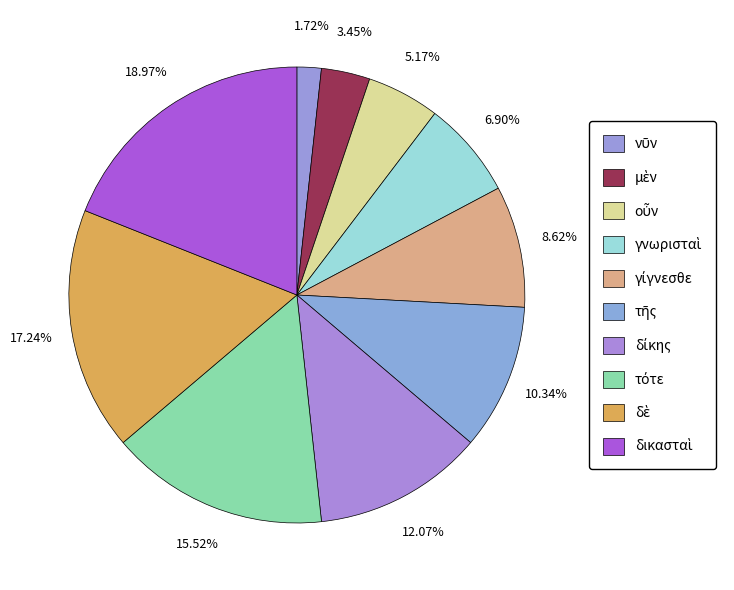

How many slices are in this pie chart?

10